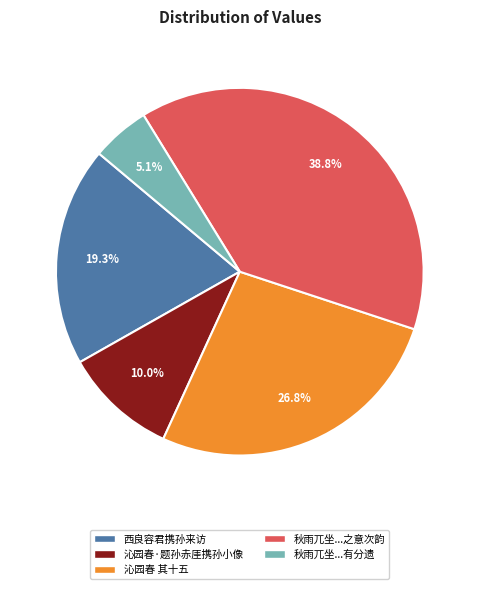

Does any single category account for the majority?

No